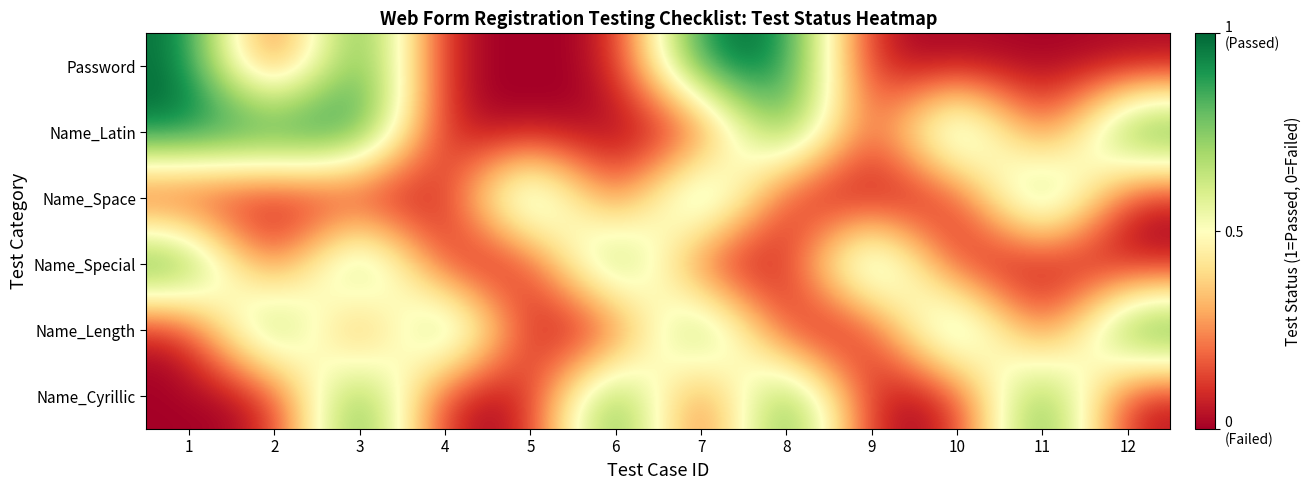

Reading left to right, list all the values displayed in this chart.

Password: 1=1	2=0	3=1	4=0	5=0	6=0	7=1	8=1	9=0	10=0	11=0	12=0
Name_Latin: 1=1	2=1	3=1	4=0	5=0	6=0	7=0	8=1	9=0	10=1	11=0	12=1
Name_Space: 1=0	2=0	3=0	4=0	5=1	6=0	7=1	8=0	9=0	10=0	11=1	12=0
Name_Special: 1=1	2=0	3=1	4=0	5=0	6=1	7=0	8=0	9=1	10=0	11=0	12=0
Name_Length: 1=0	2=1	3=0	4=1	5=0	6=0	7=1	8=0	9=0	10=1	11=0	12=1
Name_Cyrillic: 1=0	2=0	3=1	4=0	5=0	6=1	7=0	8=1	9=0	10=0	11=1	12=0